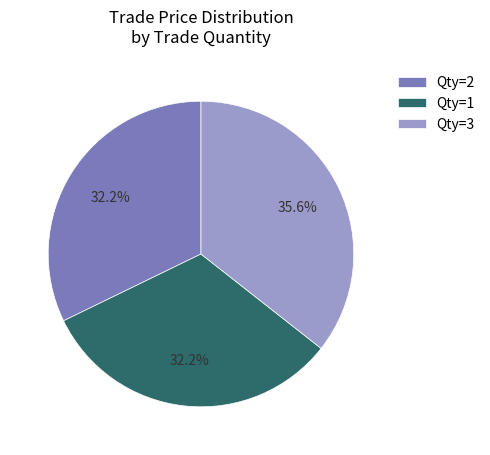

Is there any slice that represents more than half of the pie?

No